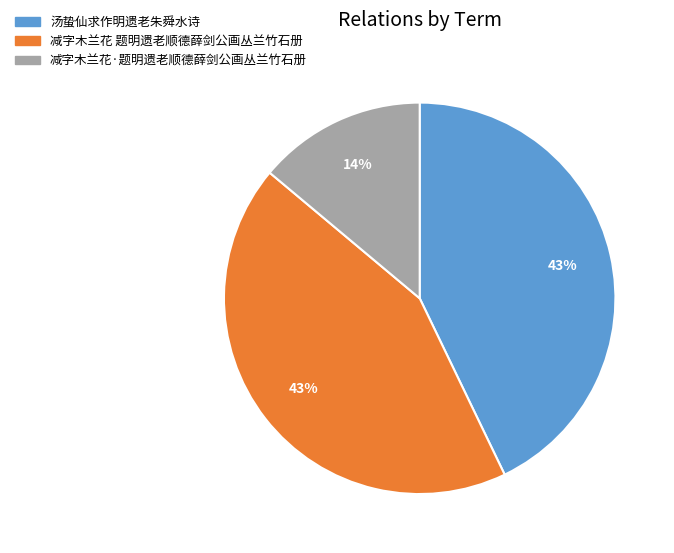

Count the number of slices in the pie.

3